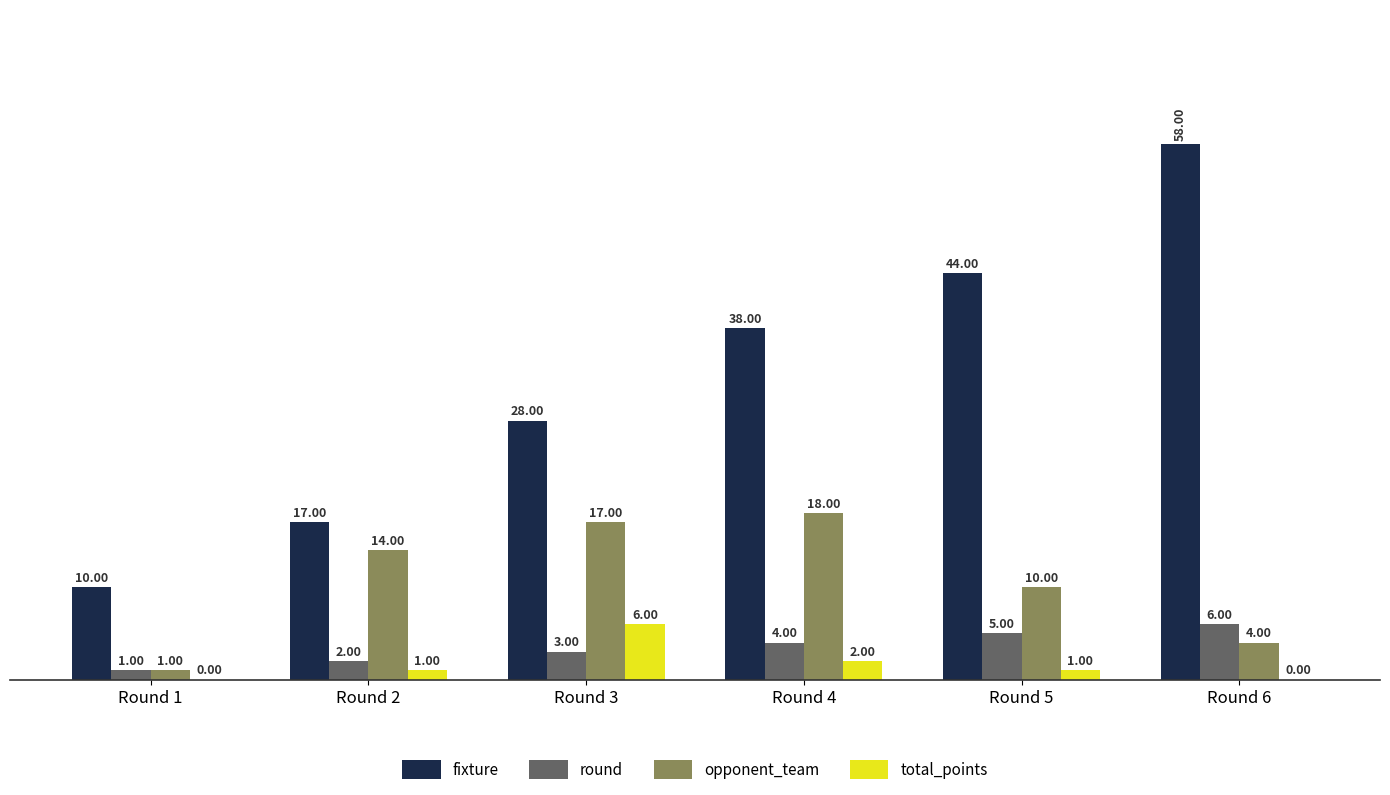

What is the sum of the opponent_team values at Round 3 and Round 6?

21